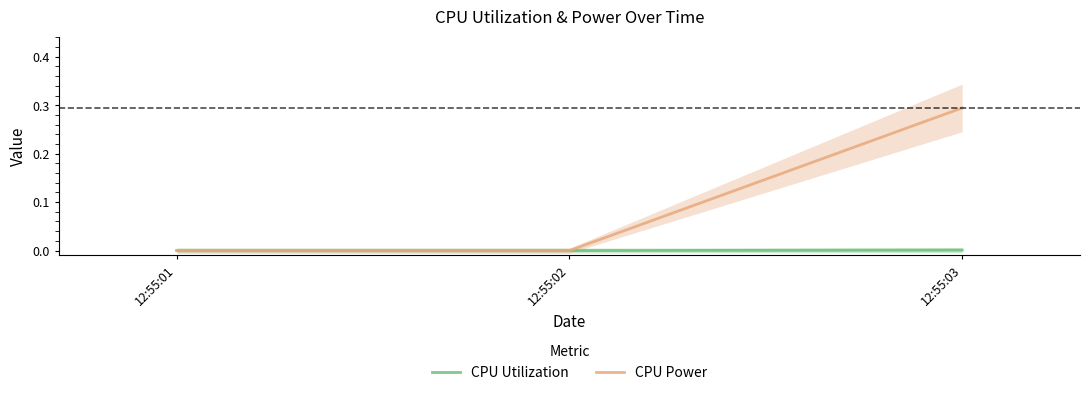

At how many categories does at least one series exceed 0?

1